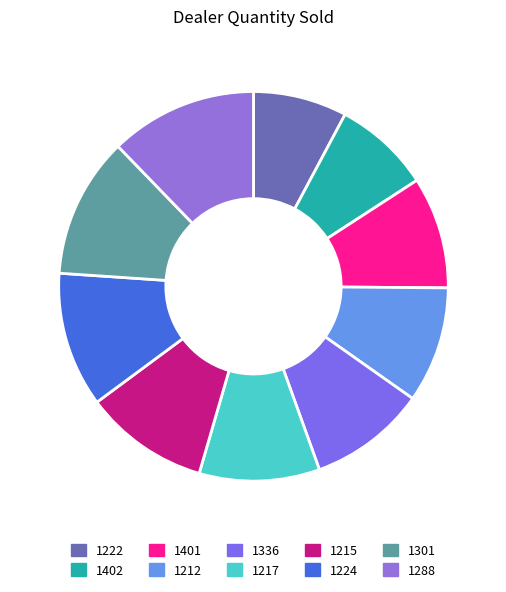

How many slices are in this pie chart?

10